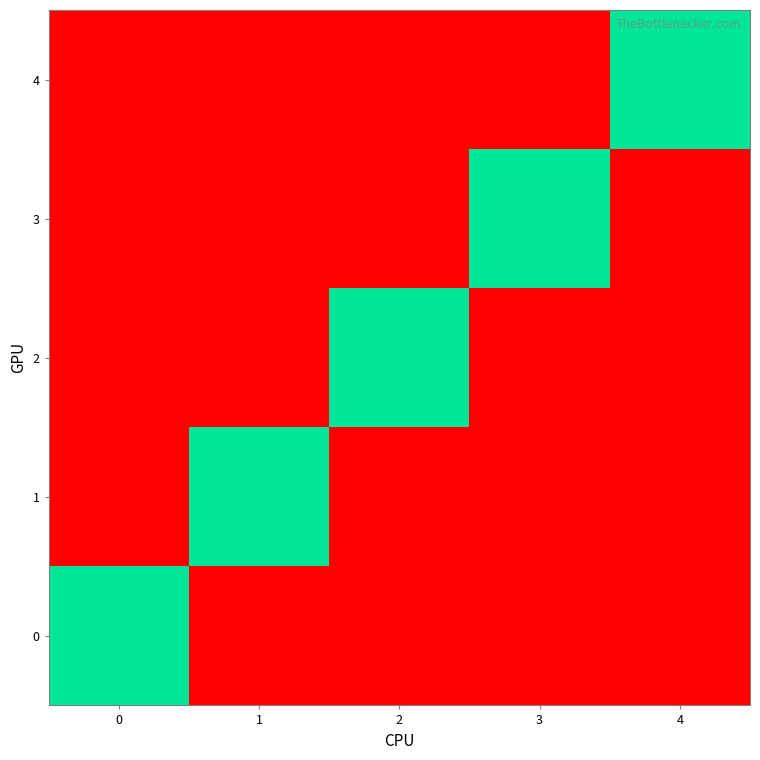

What is the total value across all series at 4?

1